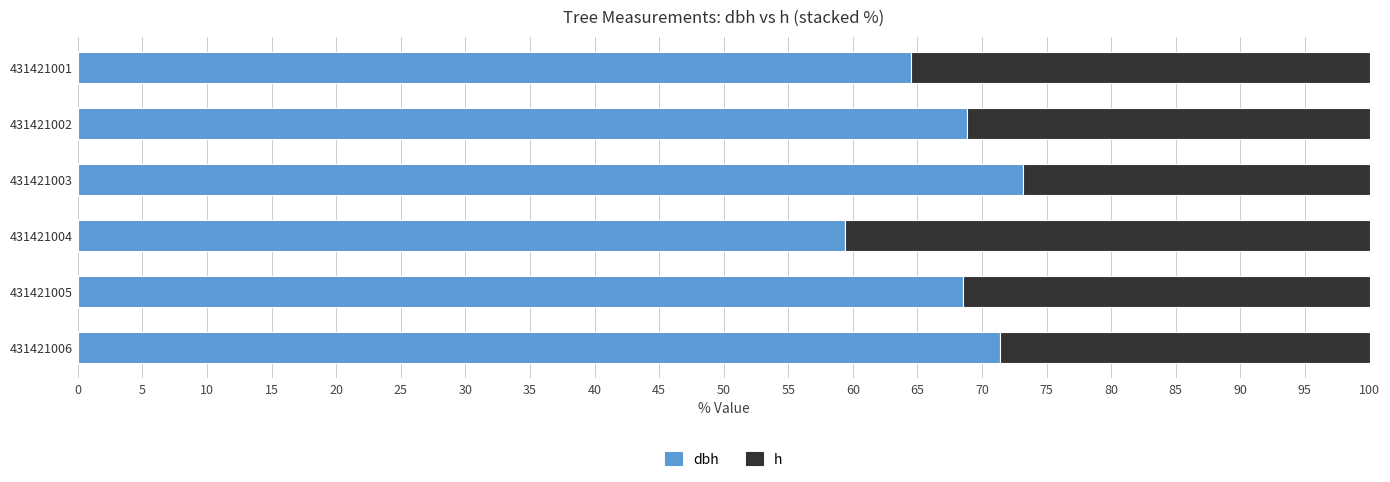

What is the total value across all series at 431421004?

100.0